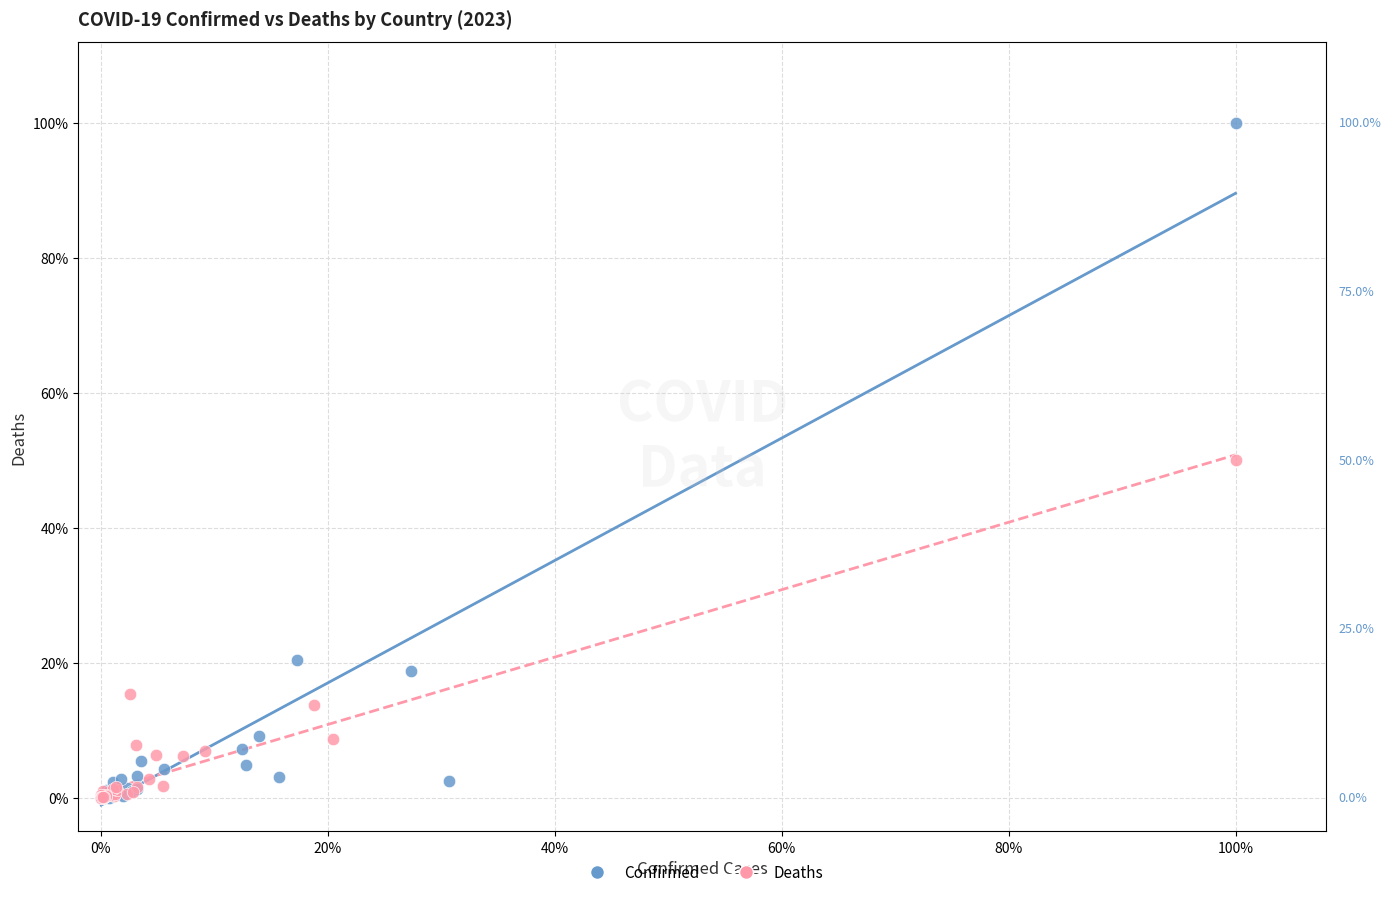

What are all the series names shown in the legend?

Confirmed, Deaths